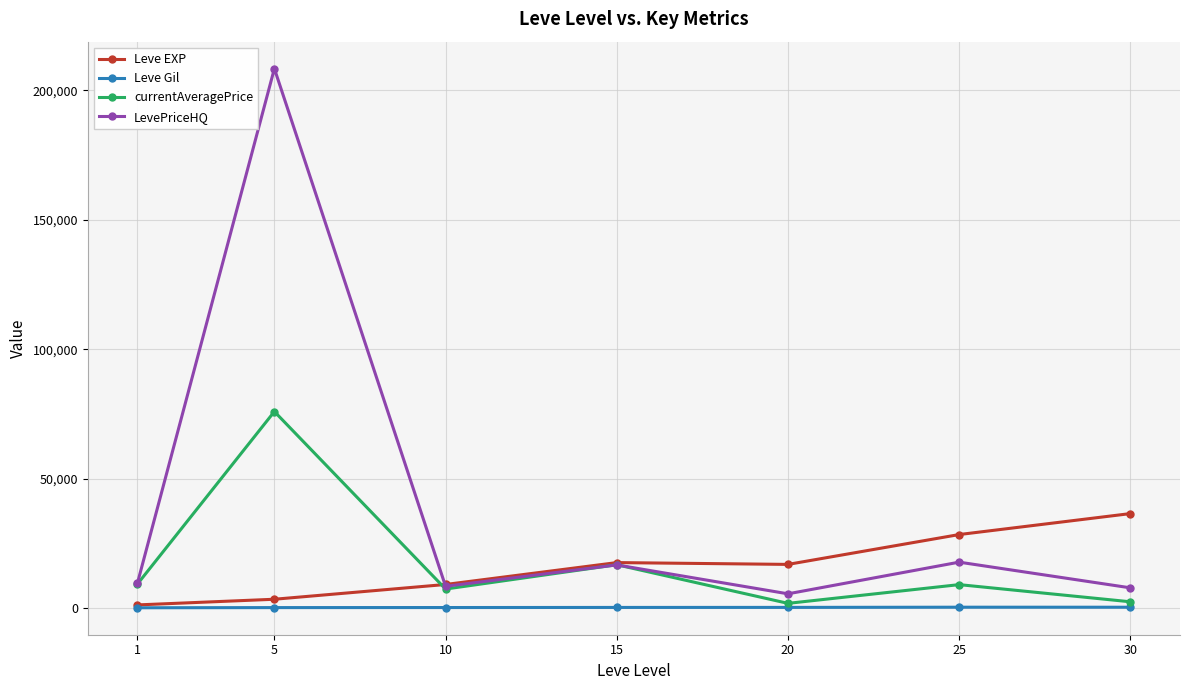

Where is the first local maximum for currentAveragePrice?

5